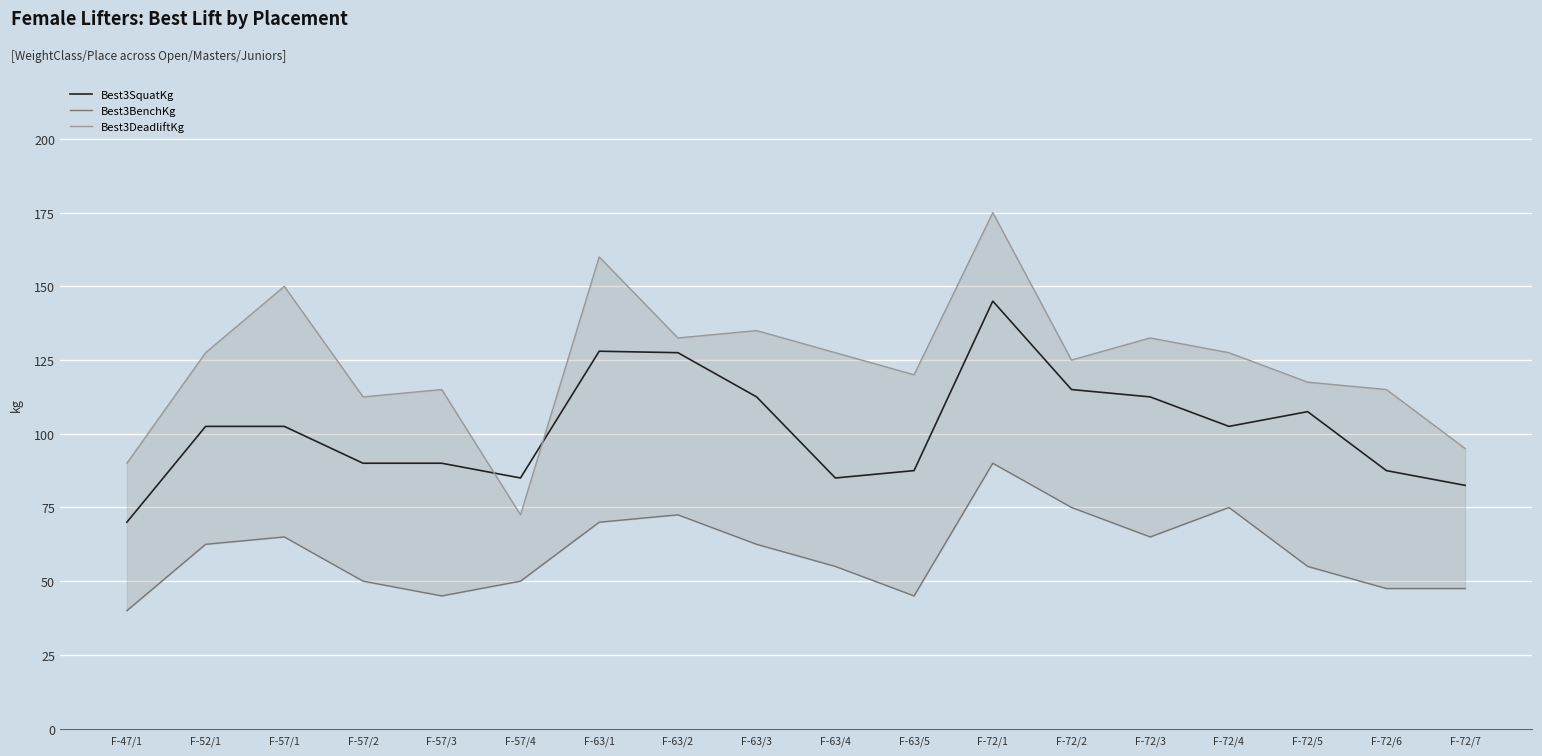

Which series has the widest spread of values?

Best3DeadliftKg